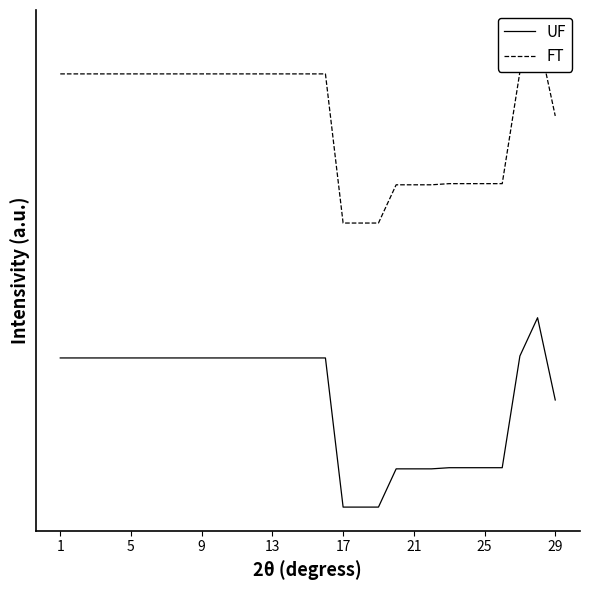

In FT, how many points are higher than both neighbors (excluding endpoints)?

1